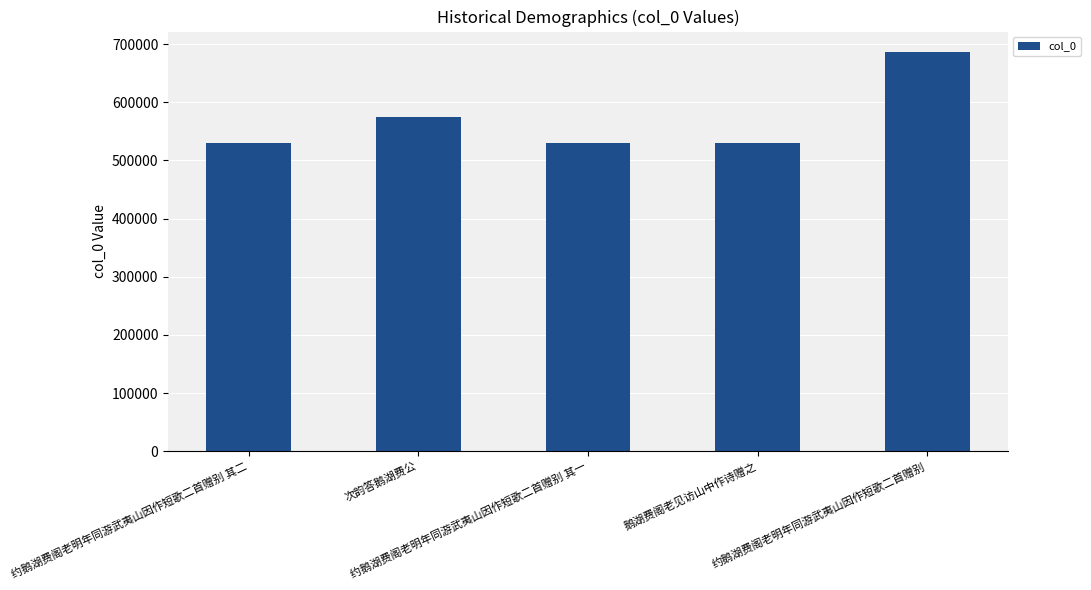

Are the bars horizontal?

No